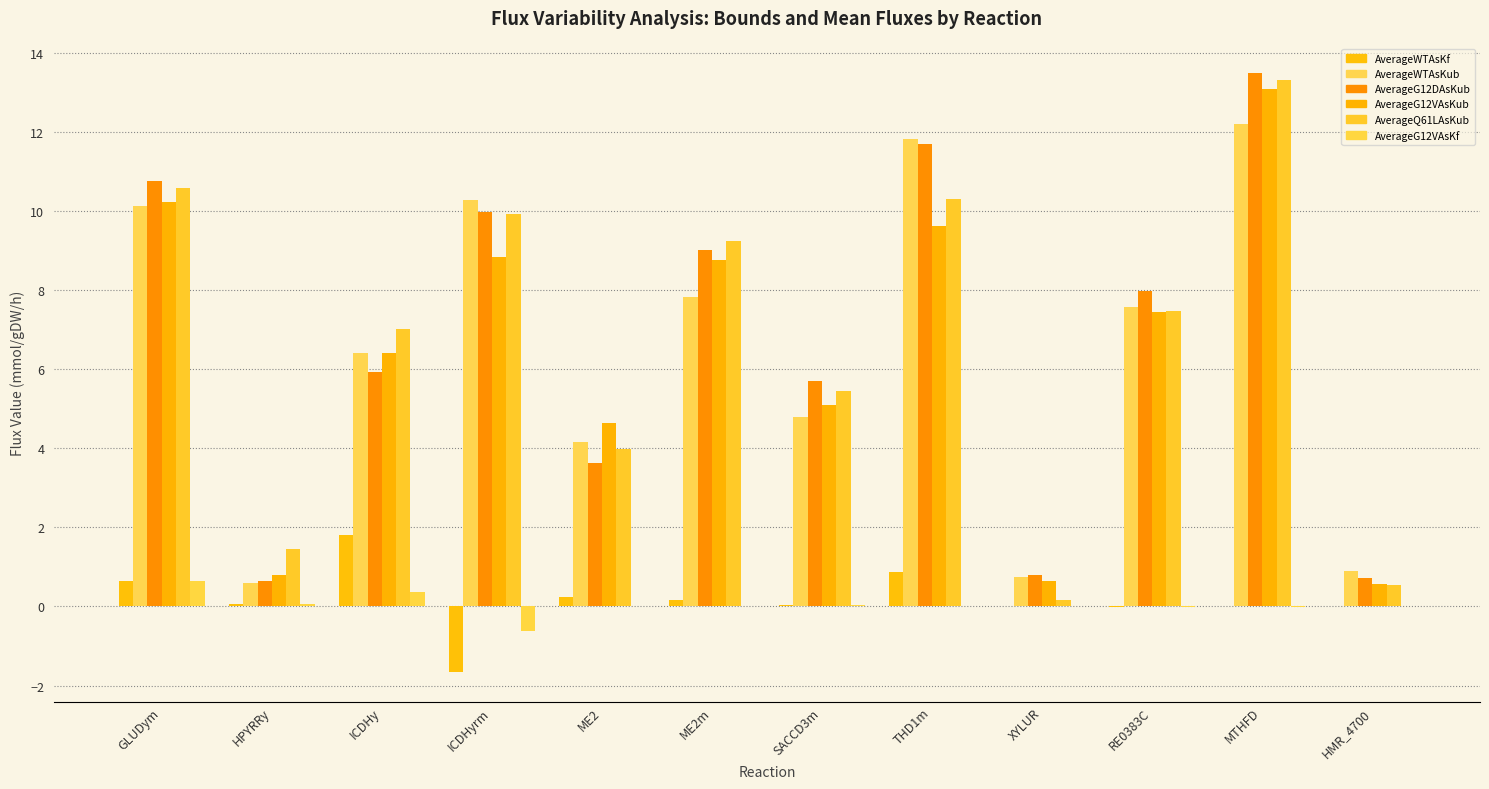

Count the number of data series in this chart.

6